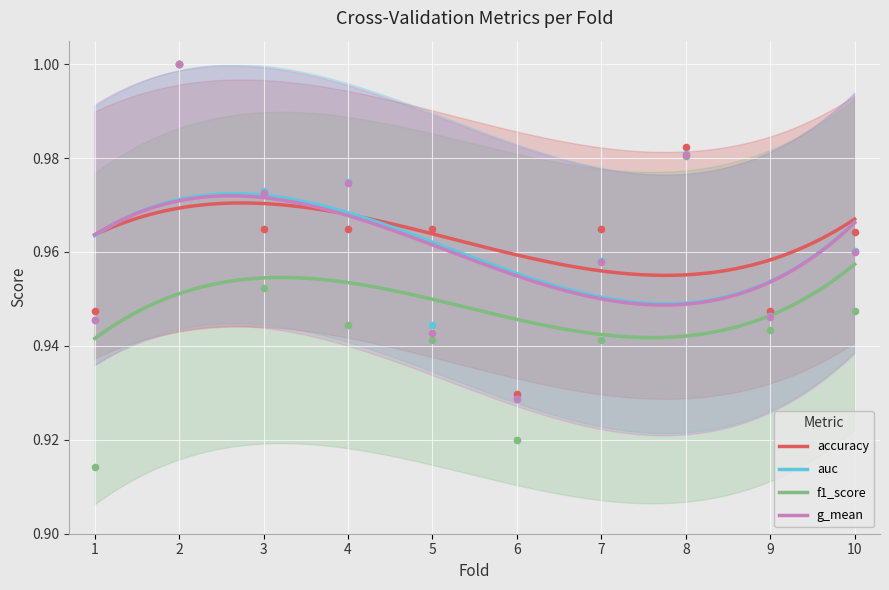

At how many categories does at least one series exceed 0?

10